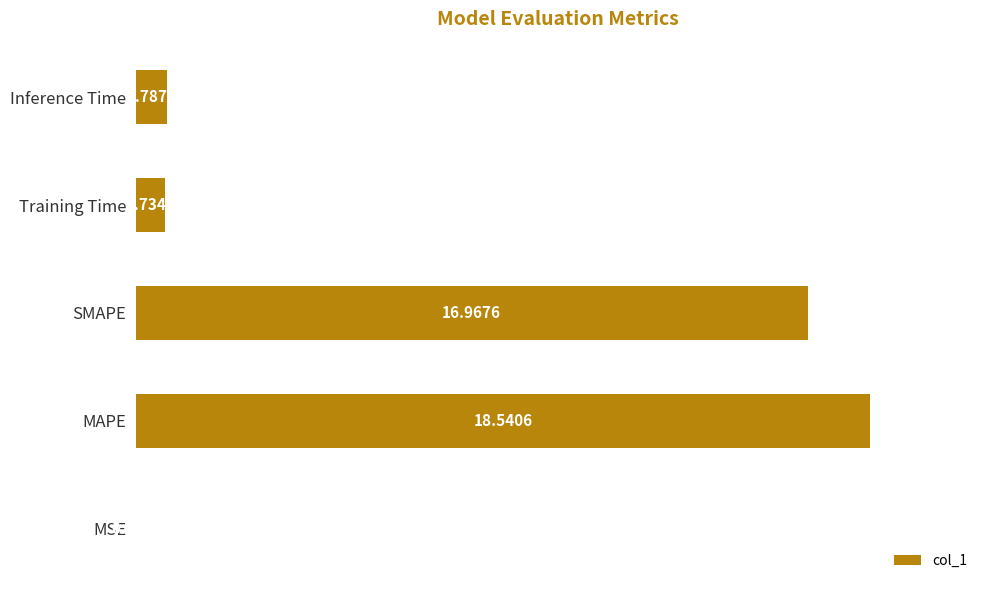

What is the change in value from MSE to Training Time?

+0.7